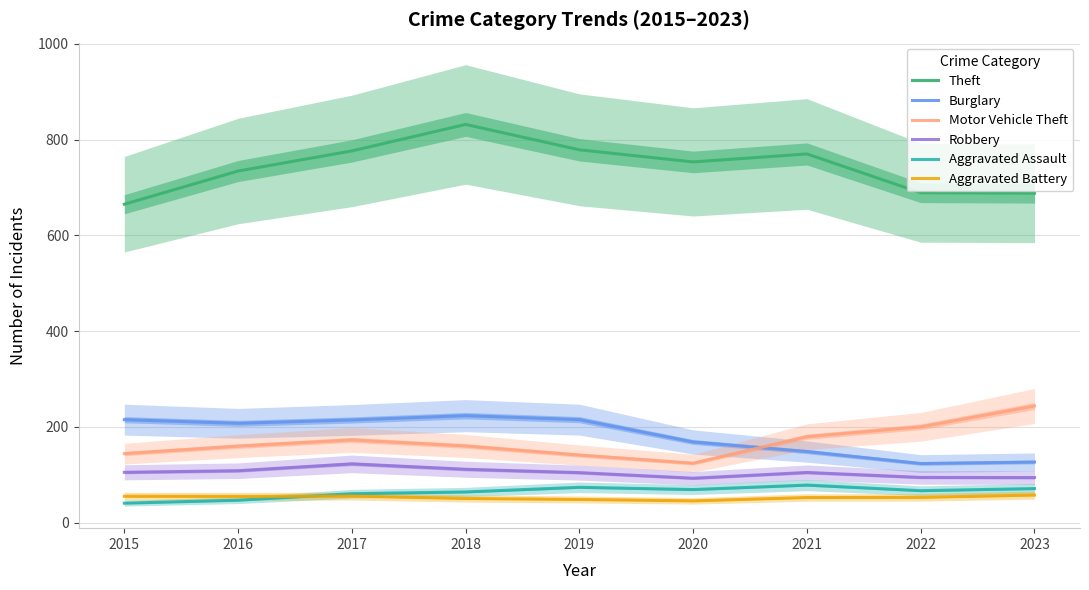

The value of Burglary at 2022 is 123.3. True or false?

True